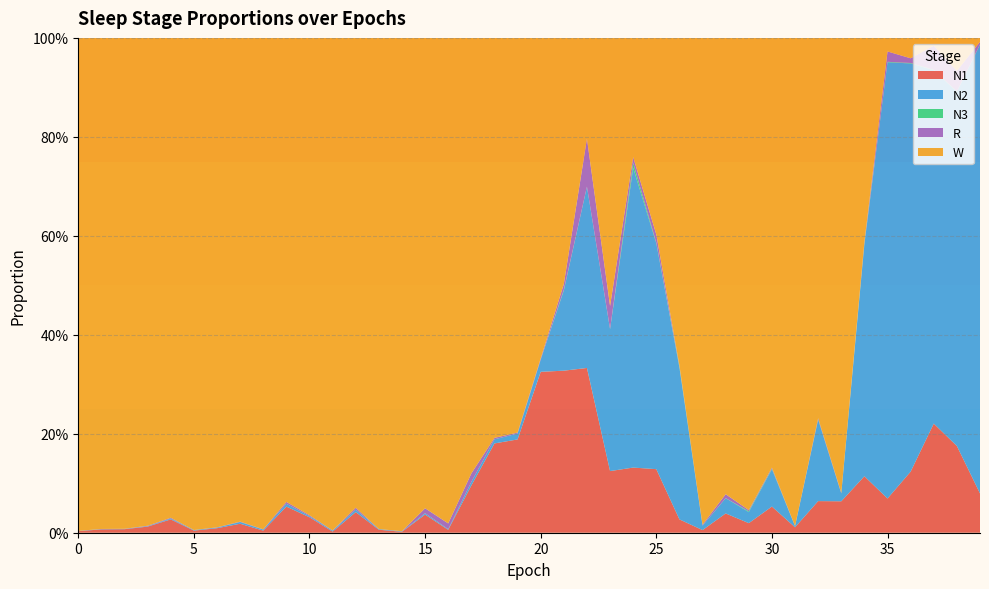

Reading left to right, extract all data points from this chart.

N1: 0=0.0	1=0.0	2=0.0	3=0.0	4=0.0	5=0.0	6=0.0	7=0.0	8=0.0	9=0.1	10=0.0	11=0.0	12=0.0	13=0.0	14=0.0	15=0.0	16=0.0	17=0.1	18=0.2	19=0.2	20=0.3	21=0.3	22=0.3	23=0.1	24=0.1	25=0.1	26=0.0	27=0.0	28=0.0	29=0.0	30=0.1	31=0.0	32=0.1	33=0.1	34=0.1	35=0.1	36=0.1	37=0.2	38=0.2	39=0.1
N2: 0=0.0	1=0.0	2=0.0	3=0.0	4=0.0	5=0.0	6=0.0	7=0.0	8=0.0	9=0.0	10=0.0	11=0.0	12=0.0	13=0.0	14=0.0	15=0.0	16=0.0	17=0.0	18=0.0	19=0.0	20=0.0	21=0.2	22=0.4	23=0.3	24=0.6	25=0.5	26=0.3	27=0.0	28=0.0	29=0.0	30=0.1	31=0.0	32=0.2	33=0.0	34=0.5	35=0.9	36=0.8	37=0.7	38=0.7	39=0.9
N3: 0=0.0	1=0.0	2=0.0	3=0.0	4=0.0	5=0.0	6=0.0	7=0.0	8=0.0	9=0.0	10=0.0	11=0.0	12=0.0	13=0.0	14=0.0	15=0.0	16=0.0	17=0.0	18=0.0	19=0.0	20=0.0	21=0.0	22=0.0	23=0.0	24=0.0	25=0.0	26=0.0	27=0.0	28=0.0	29=0.0	30=0.0	31=0.0	32=0.0	33=0.0	34=0.0	35=0.0	36=0.0	37=0.0	38=0.0	39=0.0
R: 0=0.0	1=0.0	2=0.0	3=0.0	4=0.0	5=0.0	6=0.0	7=0.0	8=0.0	9=0.0	10=0.0	11=0.0	12=0.0	13=0.0	14=0.0	15=0.0	16=0.0	17=0.0	18=0.0	19=0.0	20=0.0	21=0.0	22=0.1	23=0.0	24=0.0	25=0.0	26=0.0	27=0.0	28=0.0	29=0.0	30=0.0	31=0.0	32=0.0	33=0.0	34=0.0	35=0.0	36=0.0	37=0.0	38=0.0	39=0.0
W: 0=1.0	1=1.0	2=1.0	3=1.0	4=1.0	5=1.0	6=1.0	7=1.0	8=1.0	9=0.9	10=1.0	11=1.0	12=0.9	13=1.0	14=1.0	15=1.0	16=1.0	17=0.9	18=0.8	19=0.8	20=0.6	21=0.5	22=0.2	23=0.5	24=0.2	25=0.4	26=0.7	27=1.0	28=0.9	29=1.0	30=0.9	31=1.0	32=0.8	33=0.9	34=0.4	35=0.0	36=0.0	37=0.0	38=0.1	39=0.0